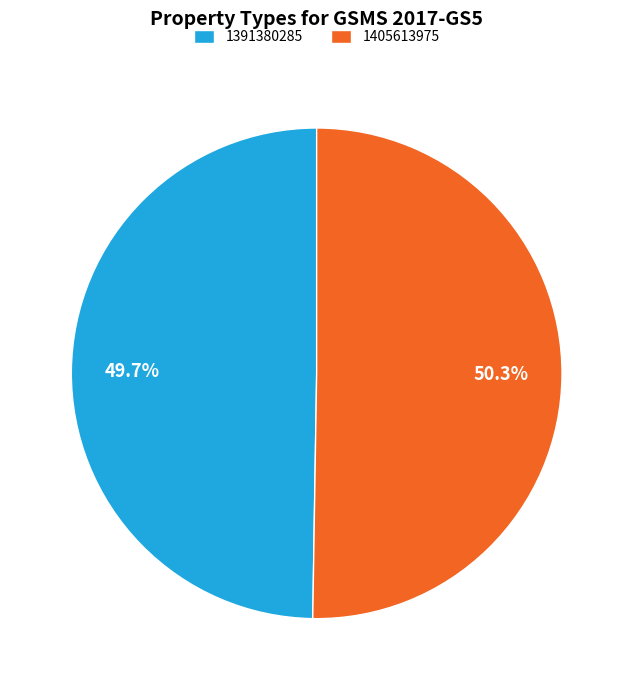

Combined, do 1391380285 and 1405613975 account for over 50%?

Yes